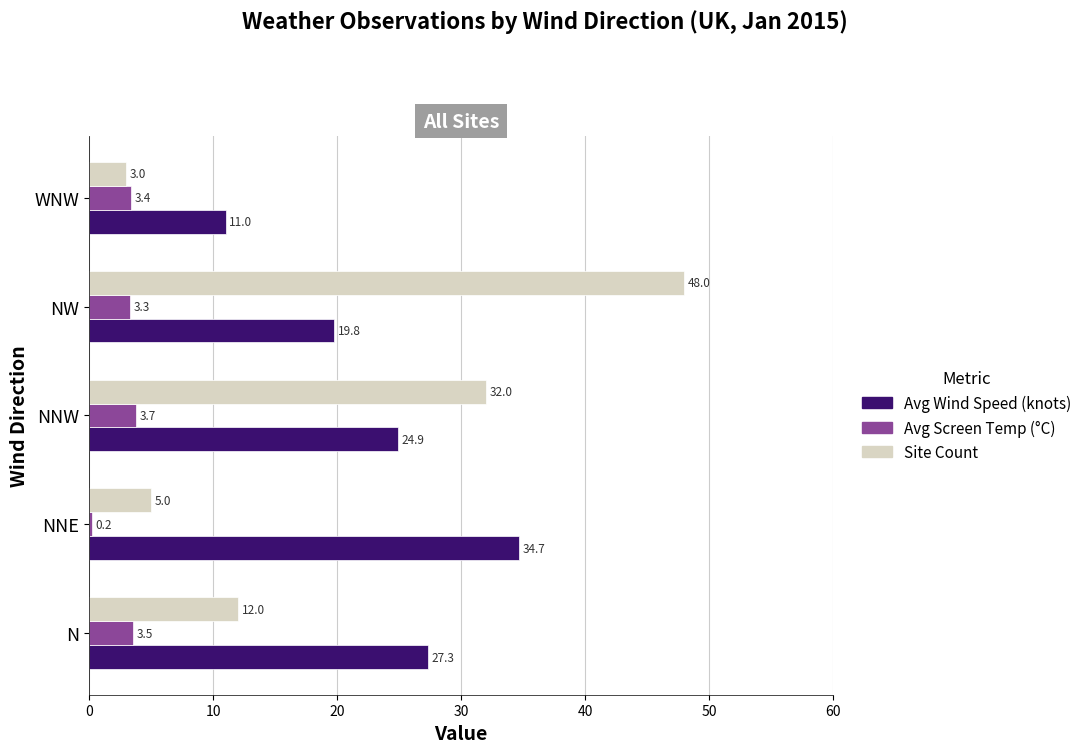

At which category is the sum across all series the highest?

NW